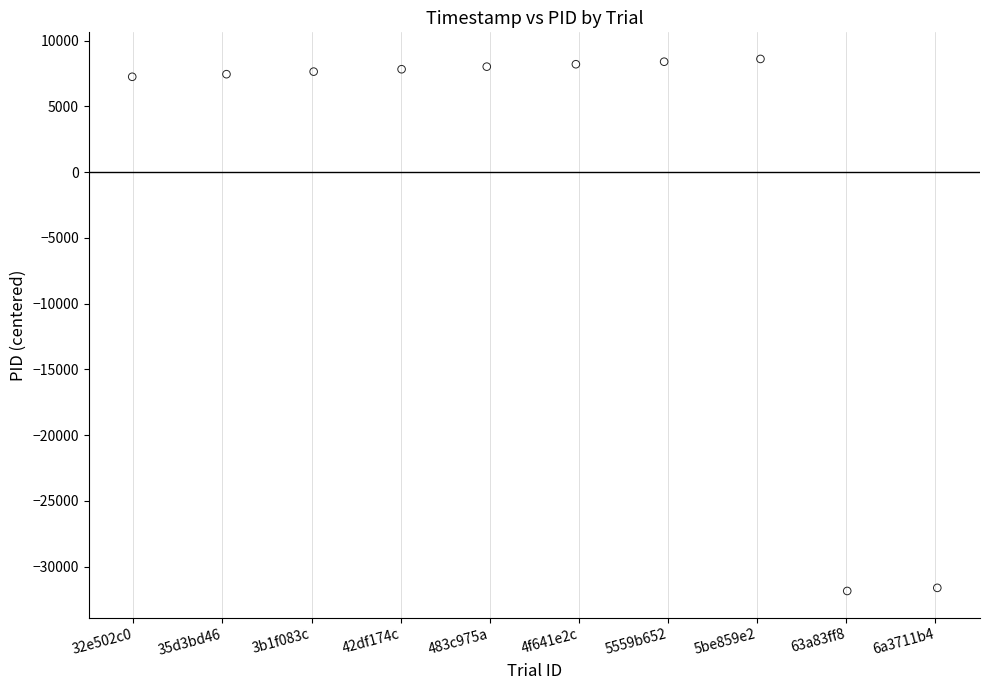

What is the range of Y values (max minus min)?

40465.0